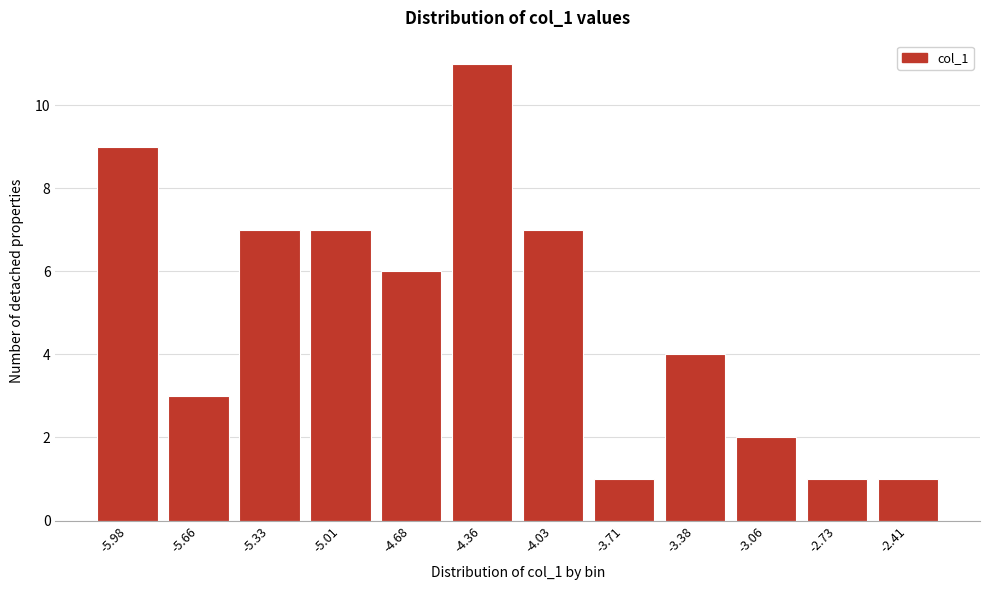

Reading left to right, transcribe all the data shown in this chart.

-5.98=9	-5.66=3	-5.33=7	-5.01=7	-4.68=6	-4.36=11	-4.03=7	-3.71=1	-3.38=4	-3.06=2	-2.73=1	-2.41=1